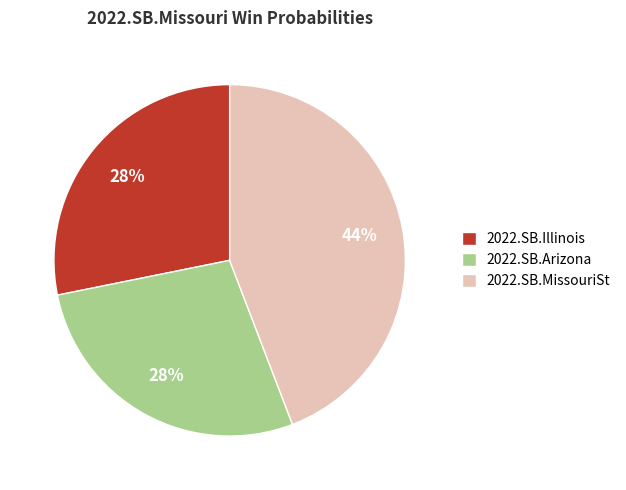

To the nearest percent, what is the difference between the 2022.SB.Illinois and 2022.SB.MissouriSt slice percentages?

16%